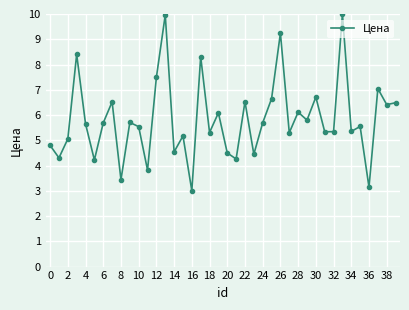

How many data points are less than 5?

11